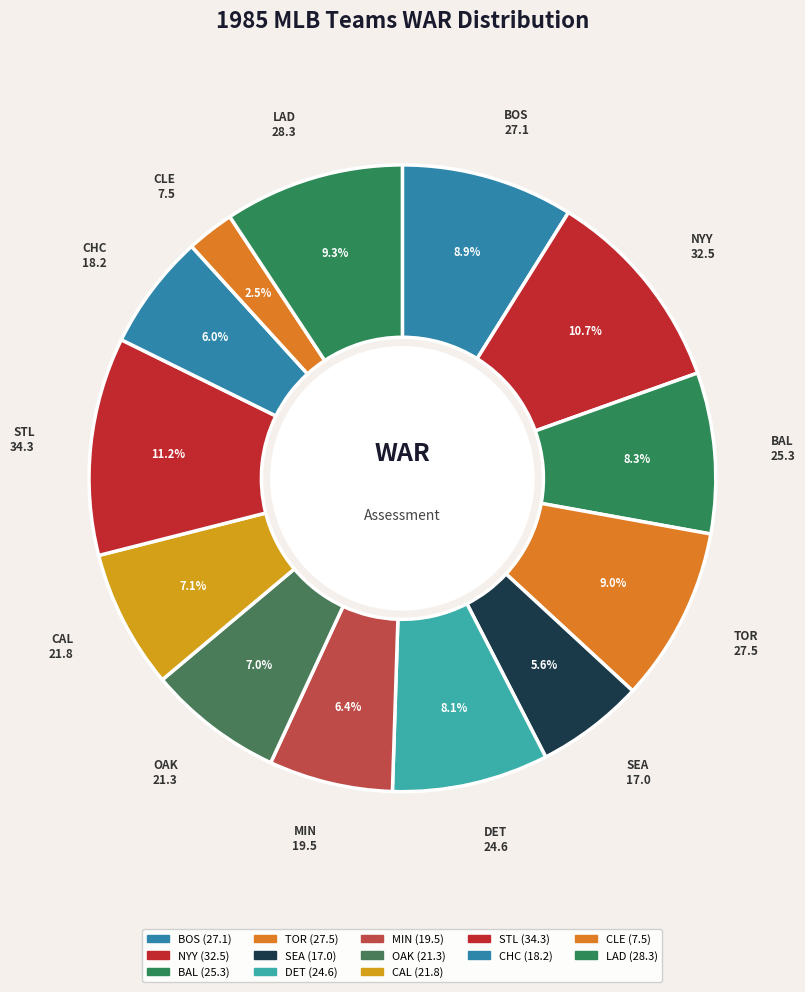

How many segments does this pie chart have?

13